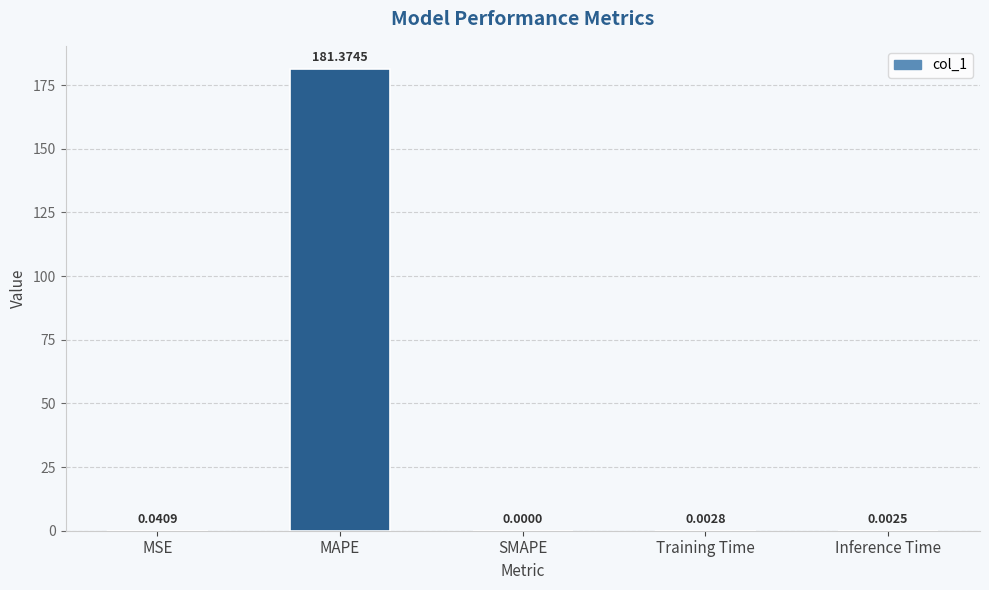

What is the change in value from MSE to MAPE?

+181.3